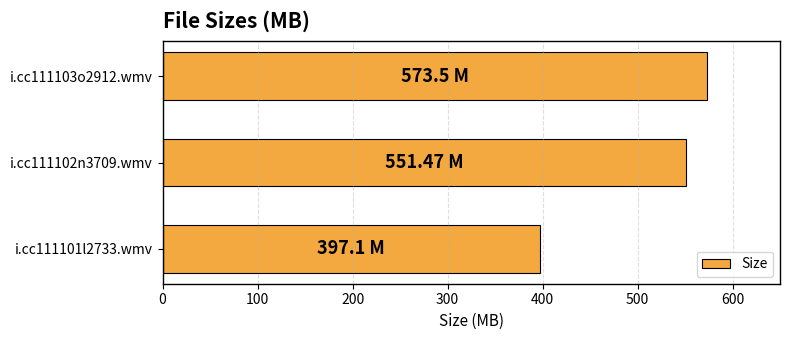

Count the number of categories in the chart.

3